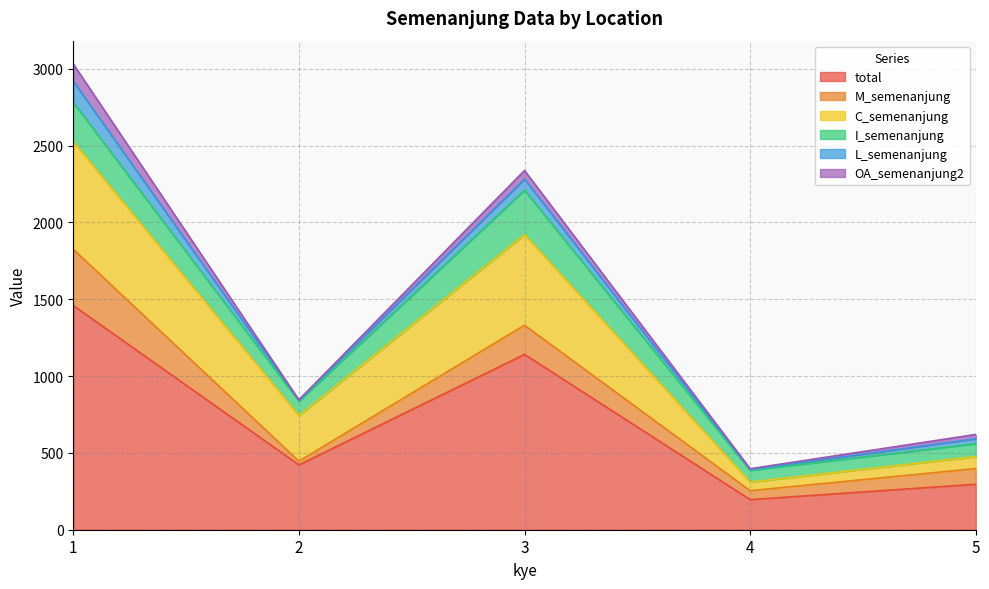

What is the value of the L_semenanjung point at the 3rd from the left?

72